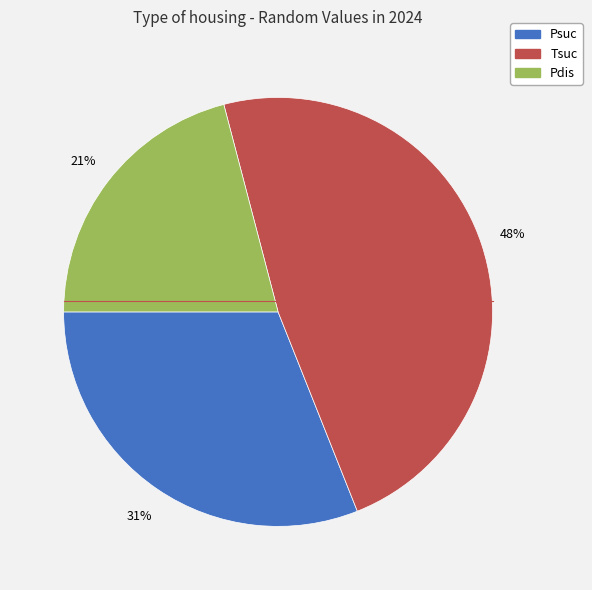

To the nearest percent, what portion does Tsuc represent?

48%